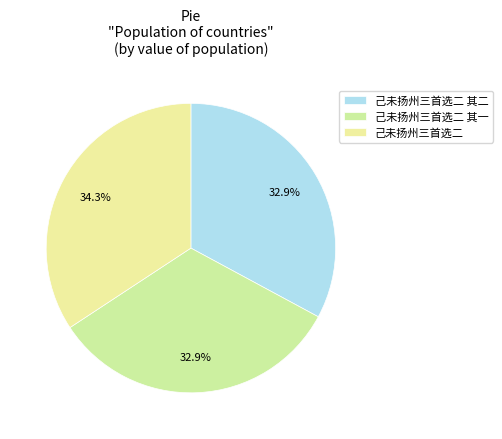

True or false: 己未扬州三首选二 accounts for 43% of the total.

False